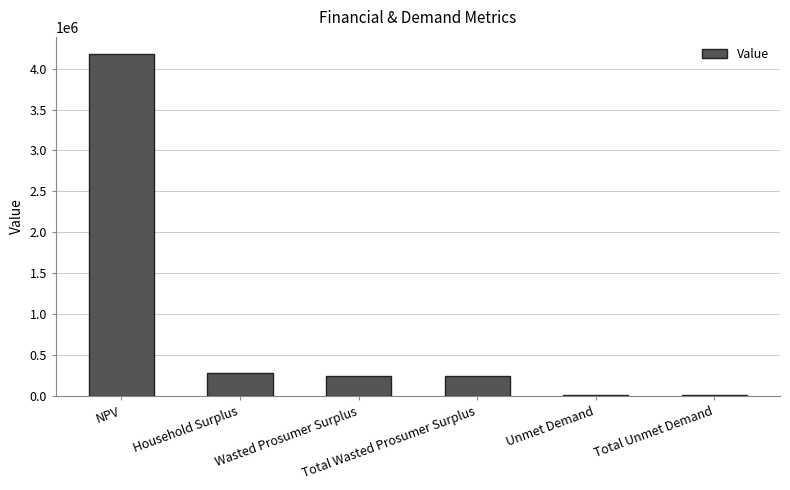

Where is the data nearest to the value 2098584?

Household Surplus